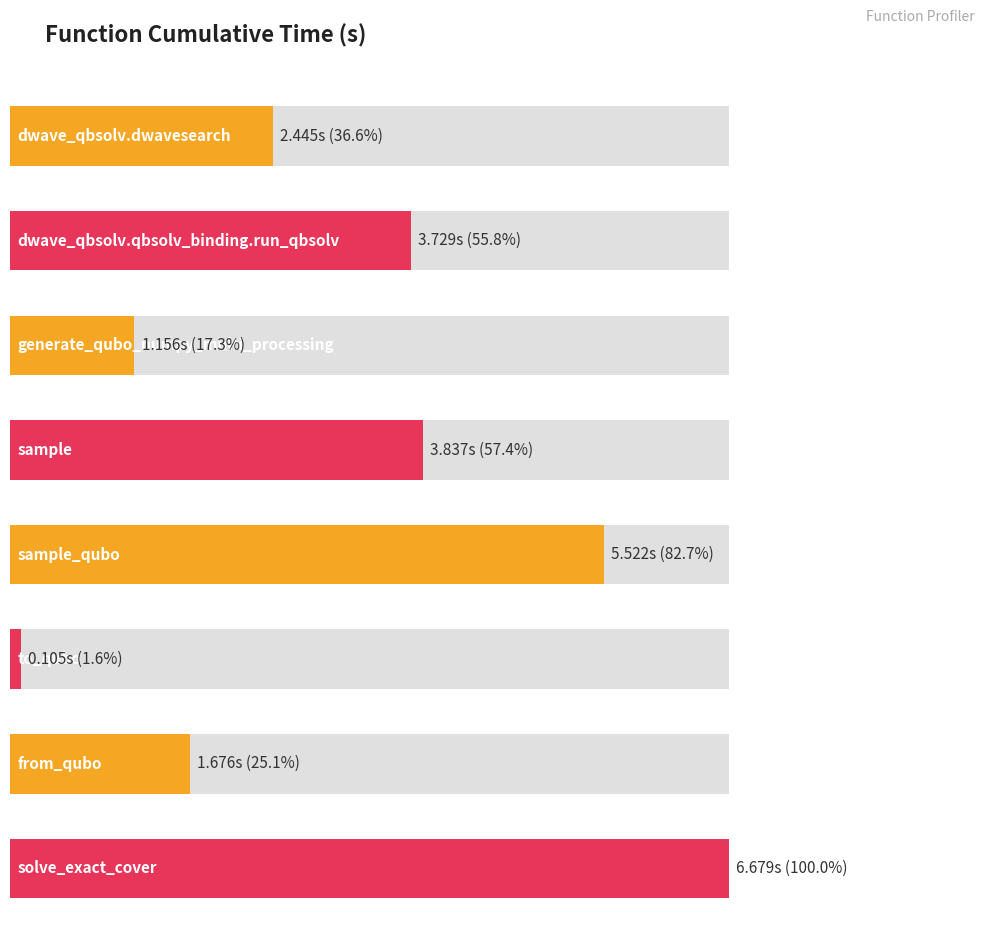

What is the average value?

3.1